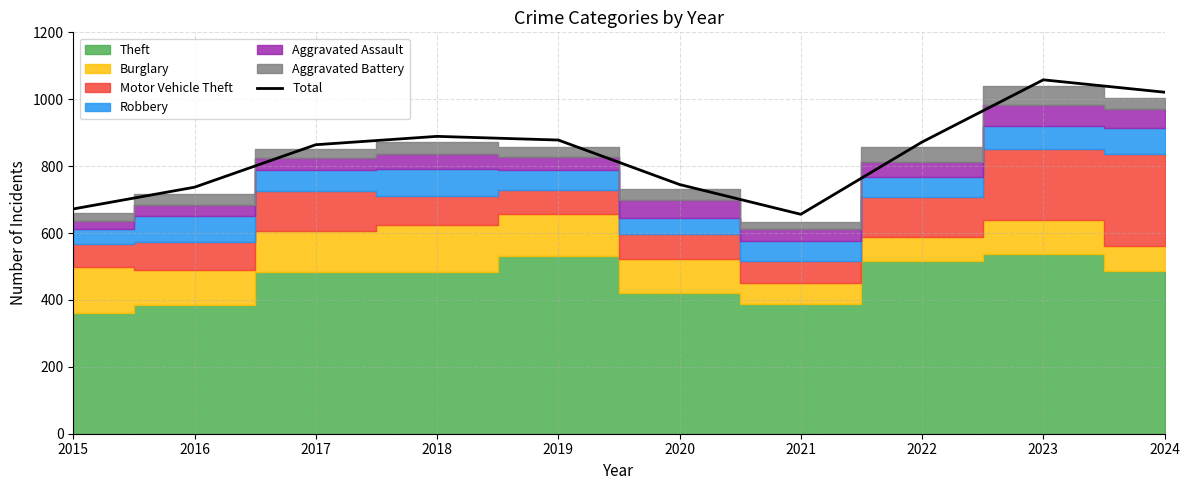

Reading left to right, extract all data points from this chart.

672	737	864	889	878	745	656	872	1058	1021